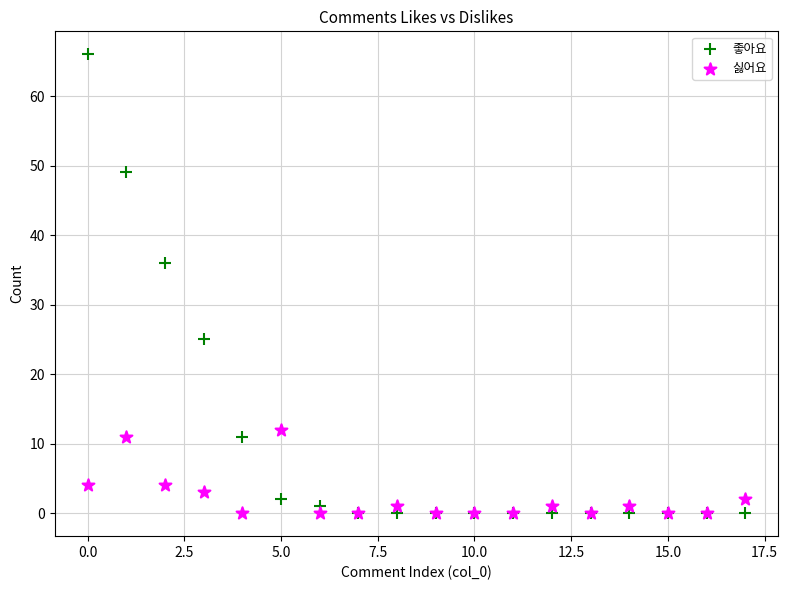

In the 좋아요 series, what Y value is closest to 33?

36